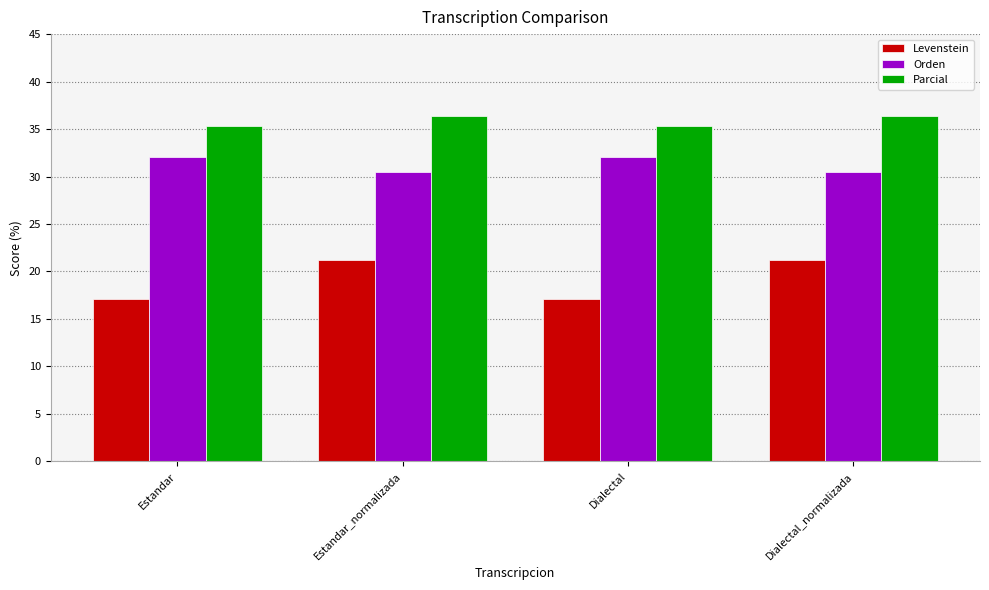

Are the bars horizontal?

No